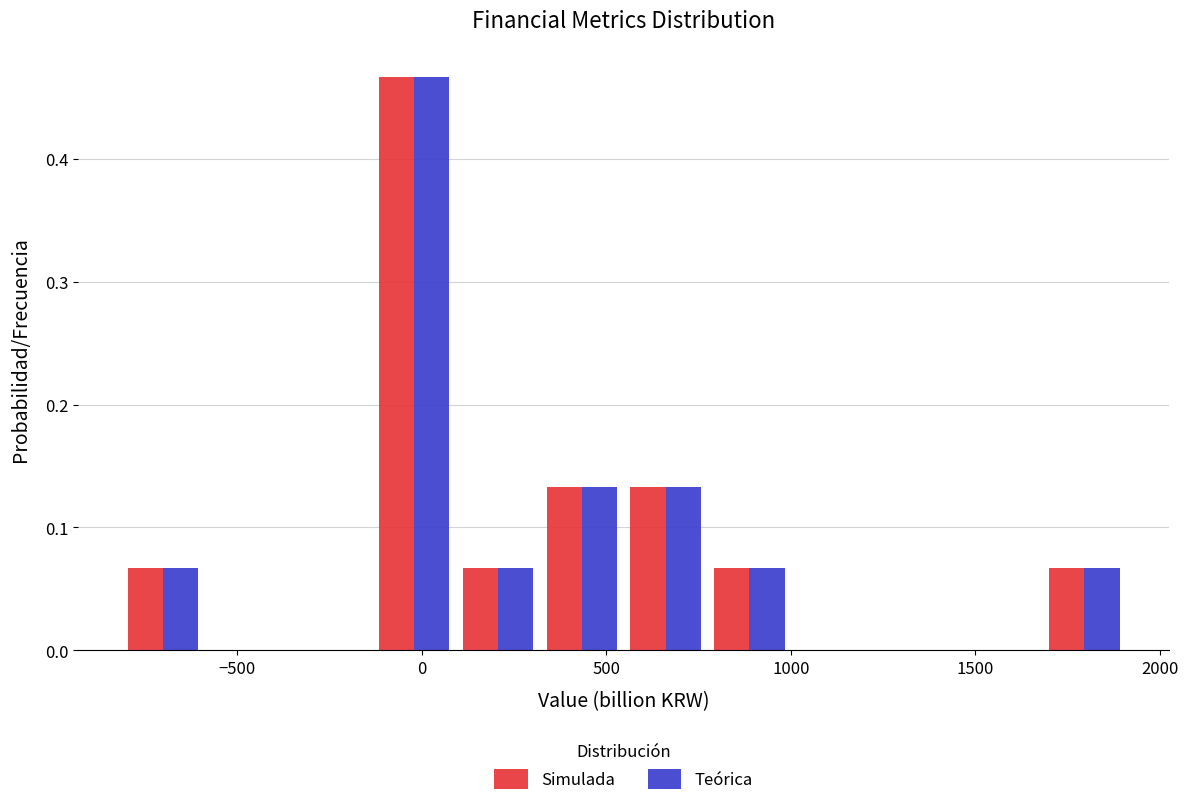

Reading left to right, list every range on the x-axis with the height of the bar of each series over it. Neither the bar edges nor the heights are printed on the chart, so give them approximately, as read against the axes.

-800 to -600: Simulada=0.07	Teórica=0.07
-600 to -350: Simulada=0	Teórica=0
-350 to -150: Simulada=0	Teórica=0
-150 to 100: Simulada=0.47	Teórica=0.47
100 to 300: Simulada=0.07	Teórica=0.07
300 to 550: Simulada=0.13	Teórica=0.13
550 to 750: Simulada=0.13	Teórica=0.13
750 to 1000: Simulada=0.07	Teórica=0.07
1000 to 1250: Simulada=0	Teórica=0
1250 to 1450: Simulada=0	Teórica=0
1450 to 1700: Simulada=0	Teórica=0
1700 to 1900: Simulada=0.07	Teórica=0.07